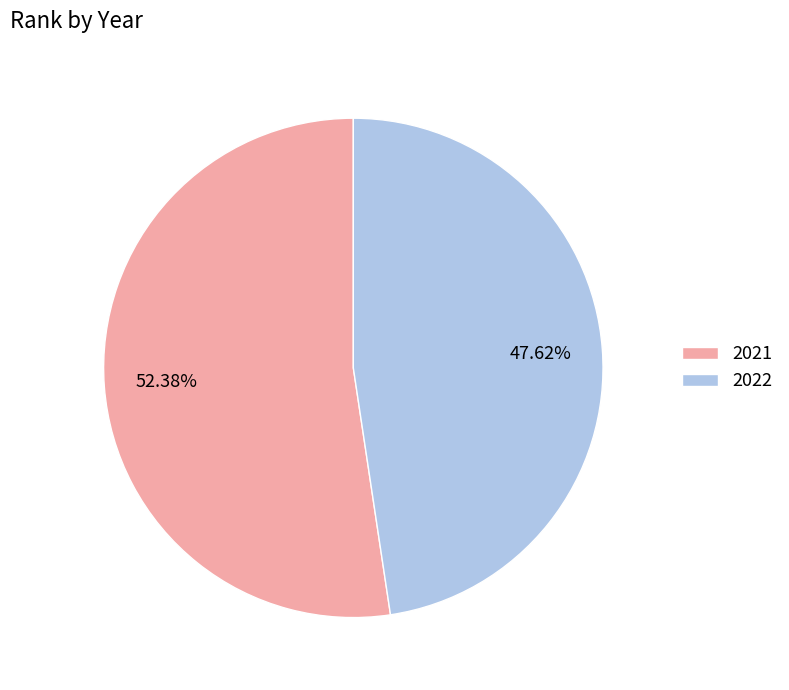

The 2022 slice represents 48% of the pie. True or false?

True